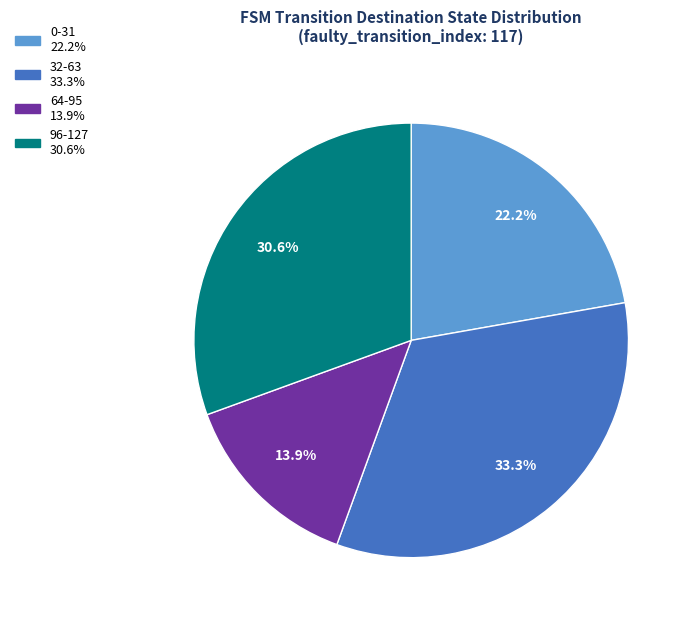

Does any single category account for the majority?

No